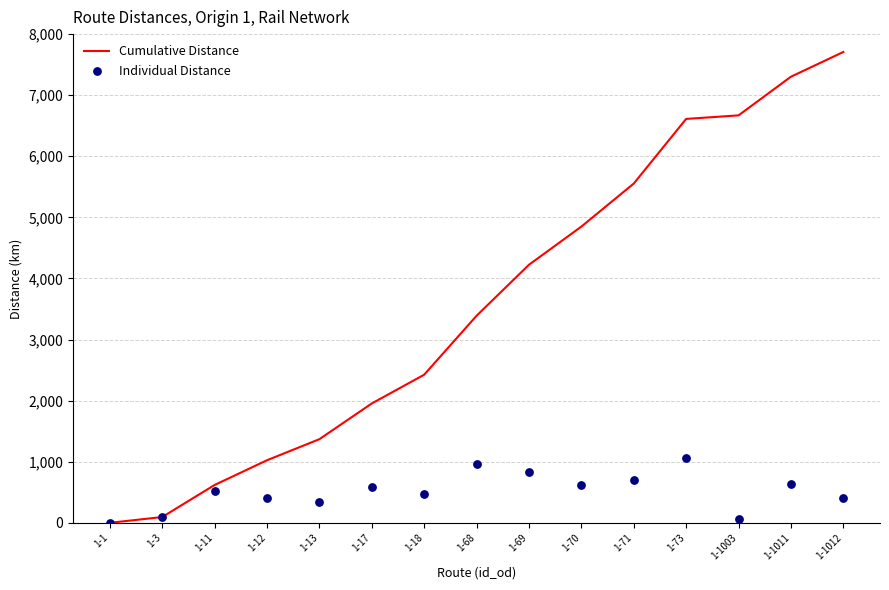

Which series has the largest total across all categories?

Cumulative Distance